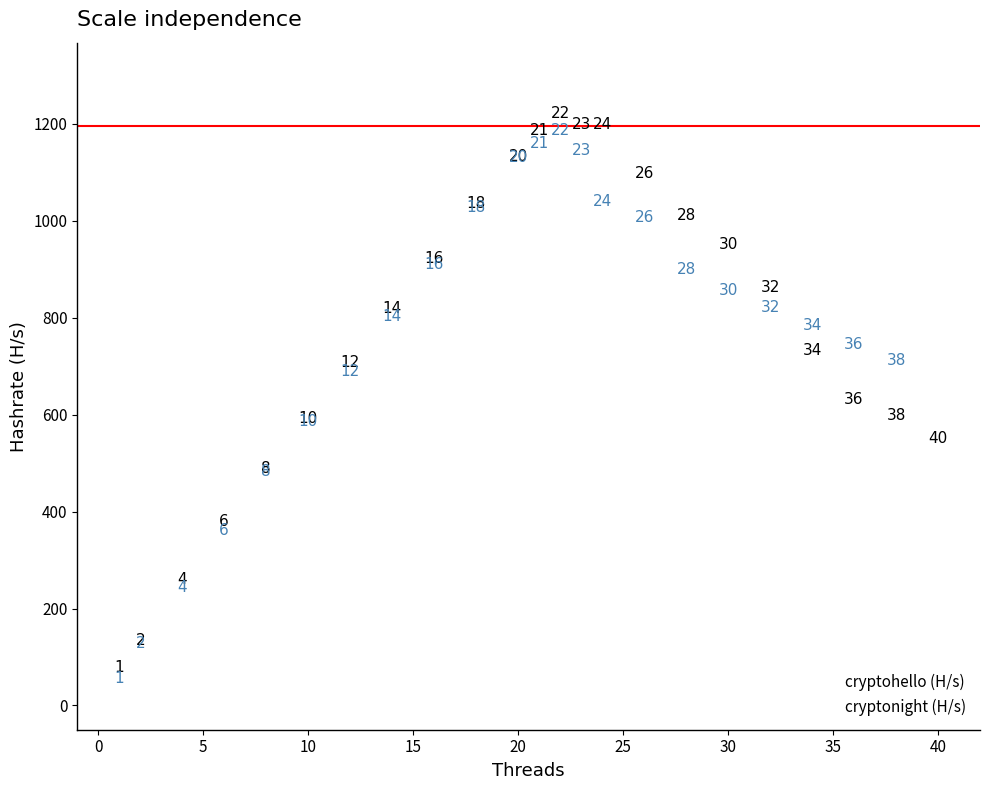

Which series reaches the maximum Y coordinate?

cryptohello (H/s)